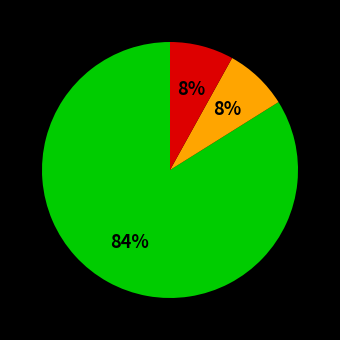

To the nearest percent, what is the difference between the largest and smallest slice percentages?

76%